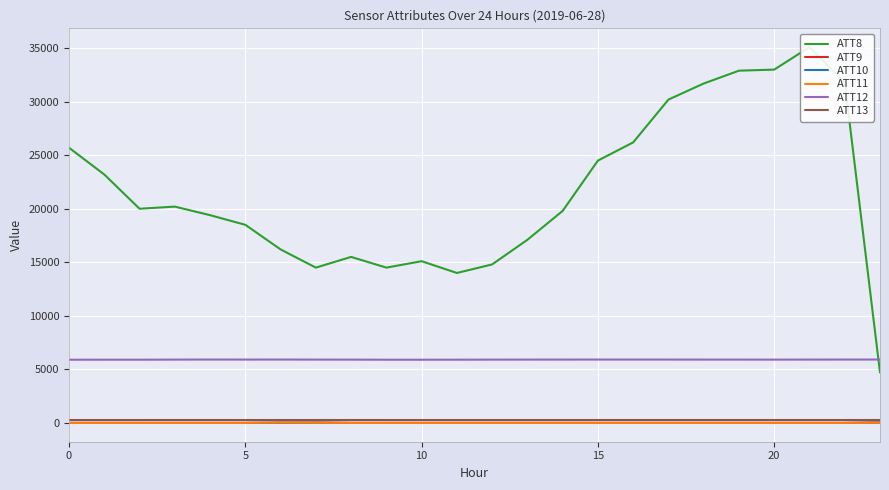

Does the chart display data point markers on the line(s)?

No